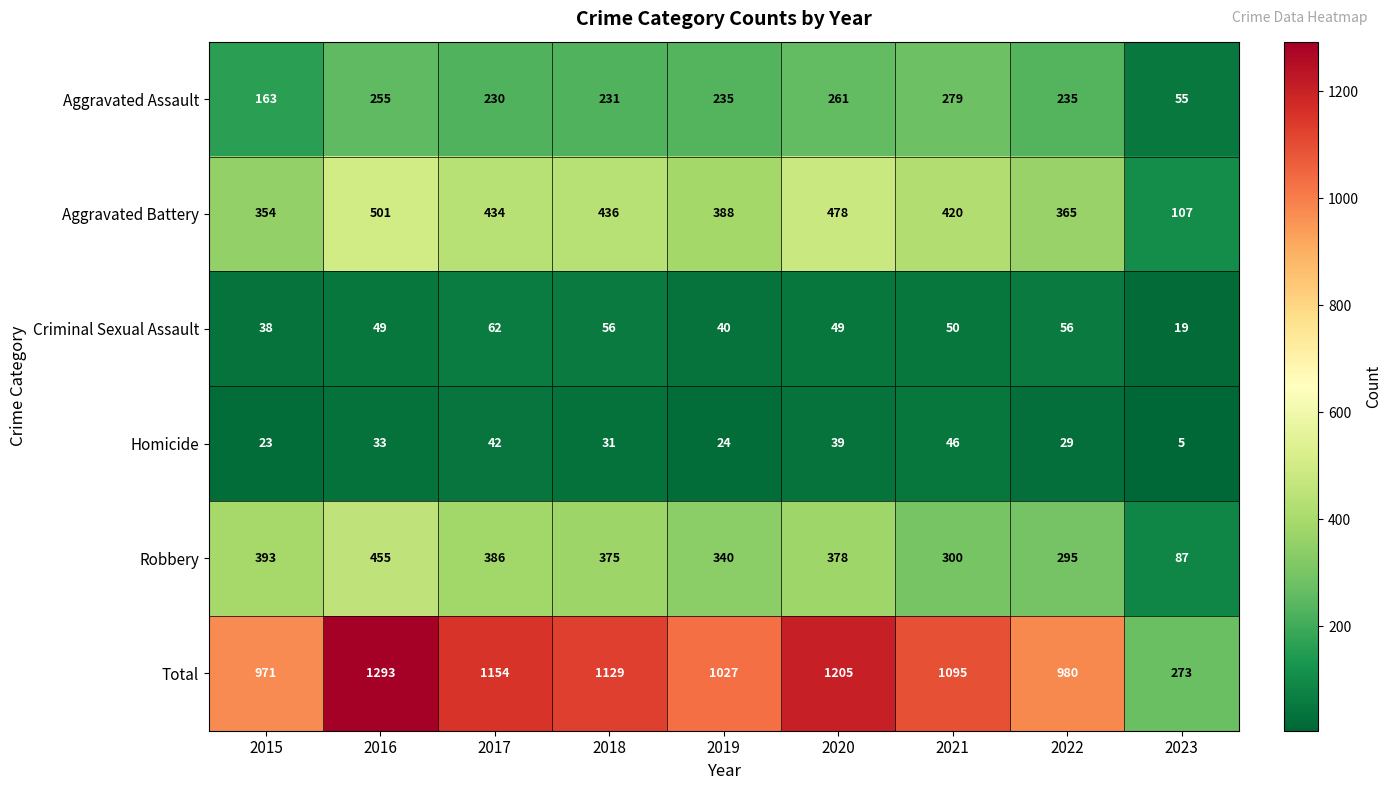

What is the average value of the Robbery series?

334